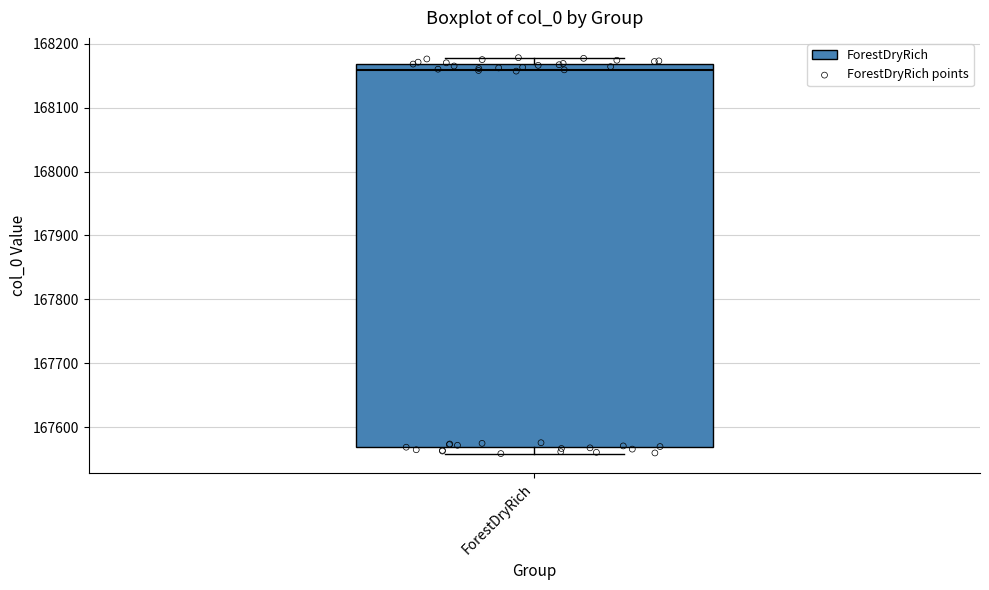

Read this box plot against the y-axis: the position of the median line, the range covered by the box, and the ends of both whiskers. The values are not printed on the chart, so give them approximately, as read against the axis.

median 168160, box 167570 to 168170, whiskers 167560 to 168180